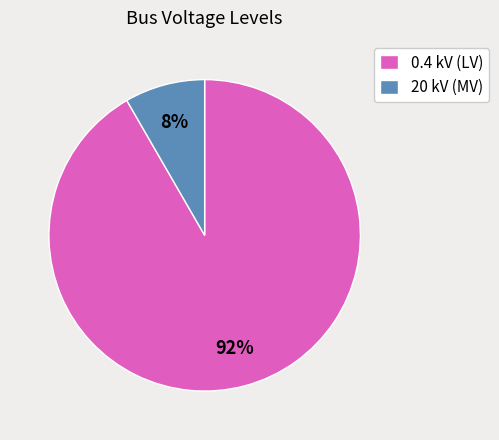

Count the number of slices in the pie.

2